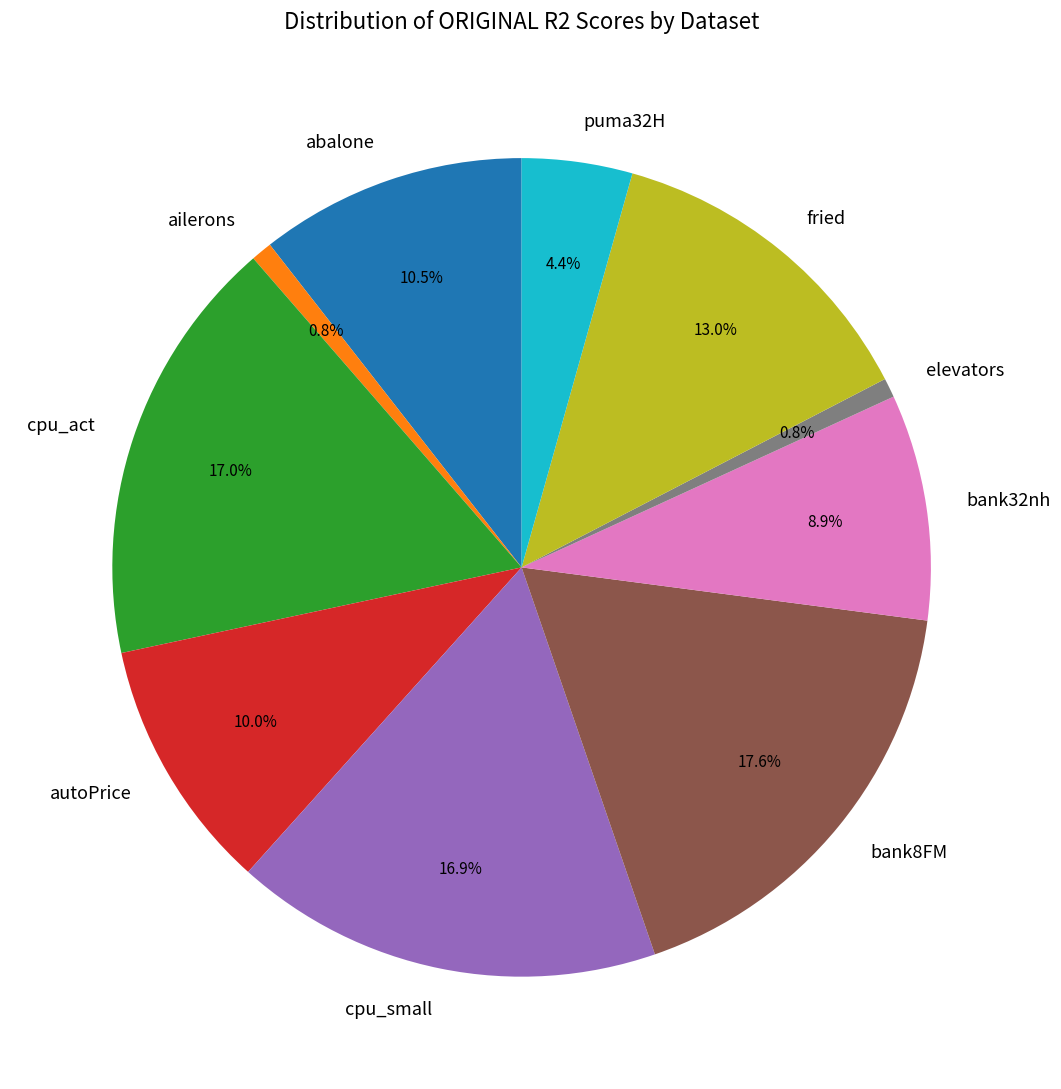

Is the sum of puma32H and elevators greater than half?

No